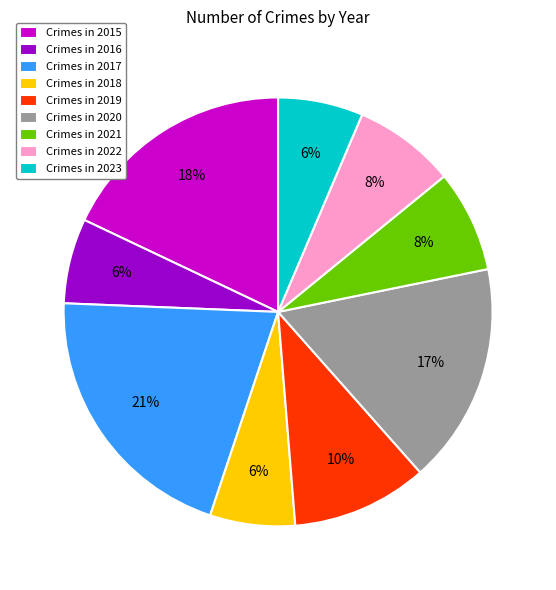

What percentage is the Crimes in 2022 slice, to the nearest percent?

8%